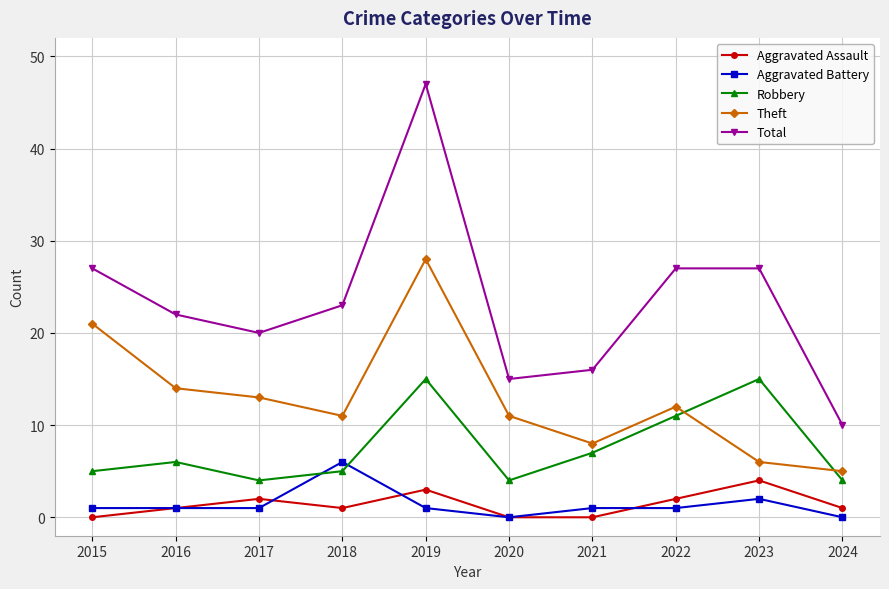

What is the sum of all Total values?

234